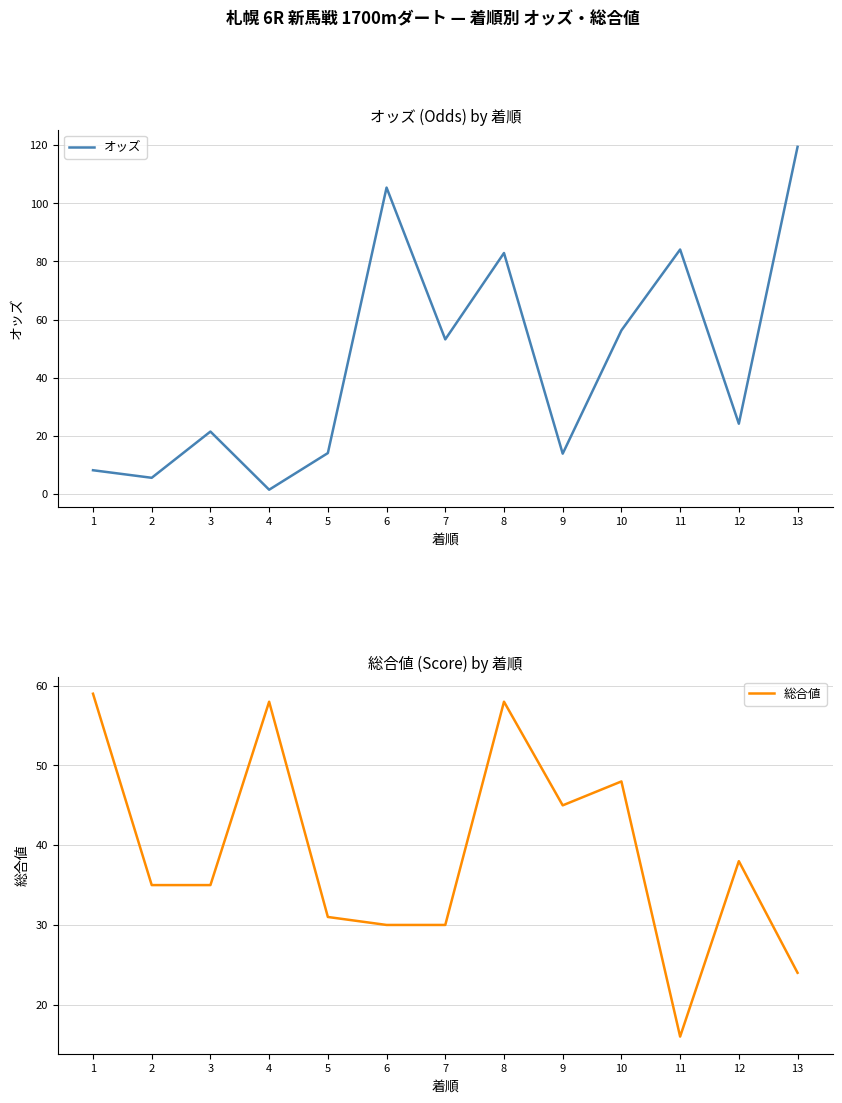

At which category is the sum across all series the highest?

13